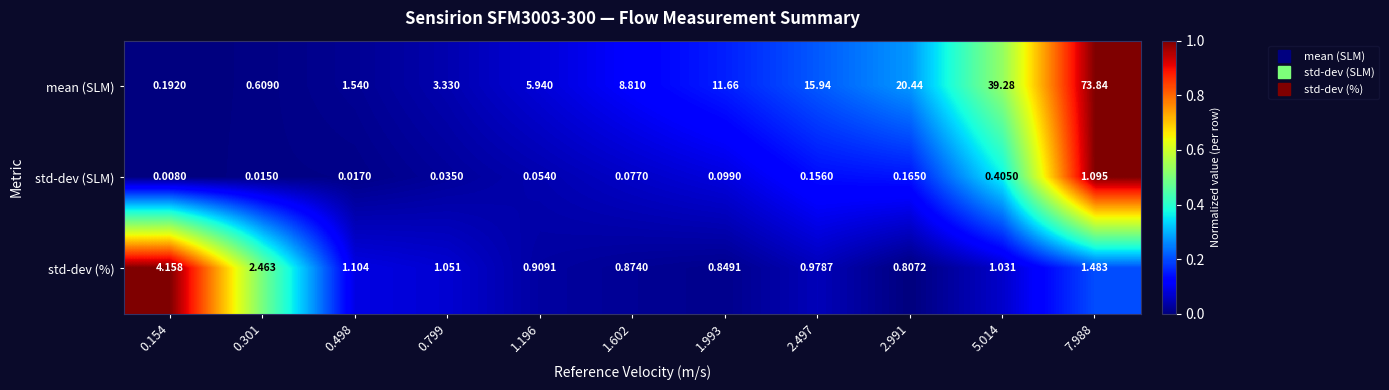

At 0.154, list the series in order from largest to smallest.

std-dev (%), mean (SLM), std-dev (SLM)